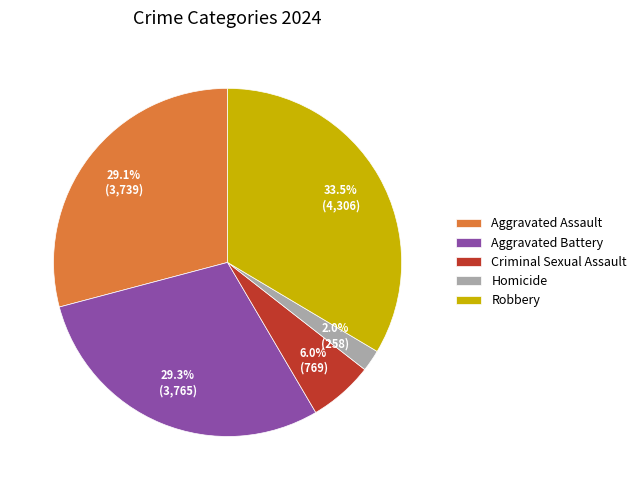

Between Criminal Sexual Assault and Aggravated Battery, which is larger?

Aggravated Battery